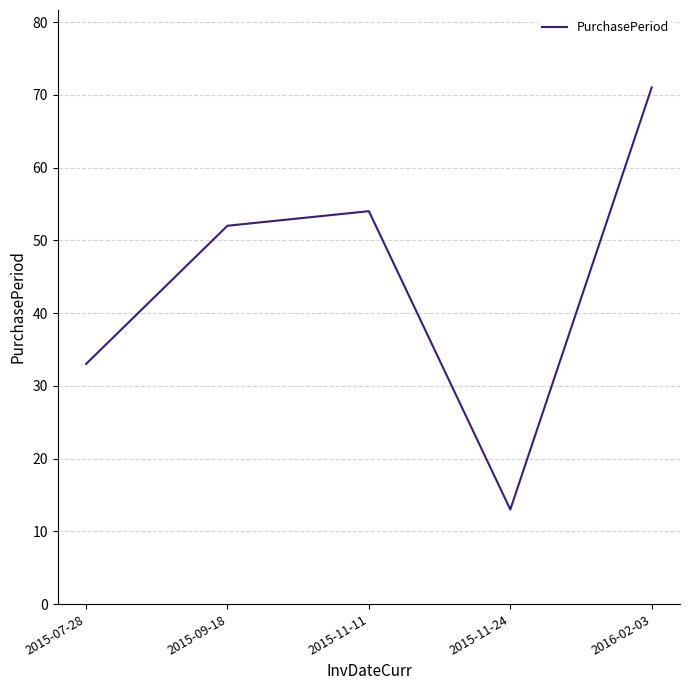

Rank the categories by value from highest to lowest.

2016-02-03, 2015-11-11, 2015-09-18, 2015-07-28, 2015-11-24